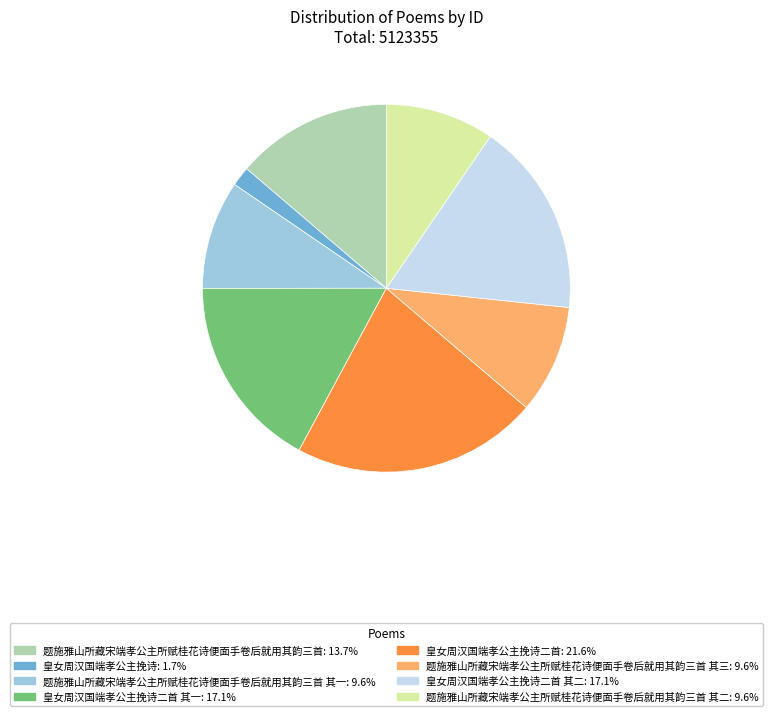

Is there a majority slice in this chart?

No